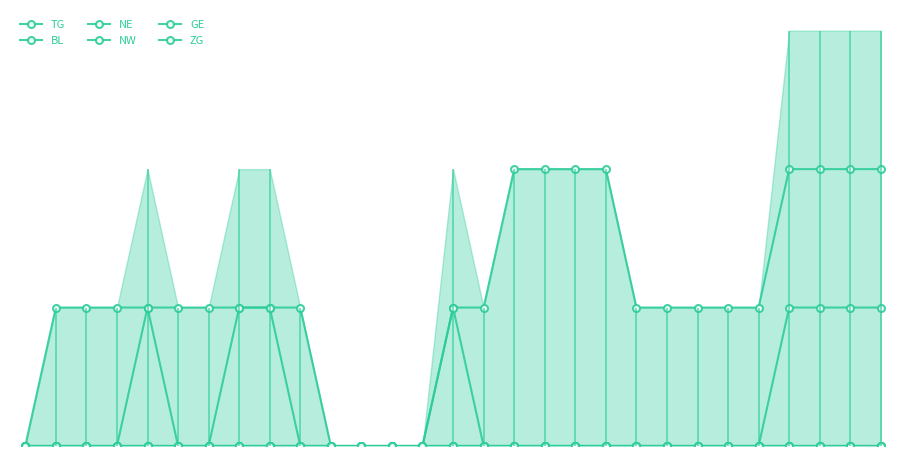

At which category is the sum across all series the highest?

25